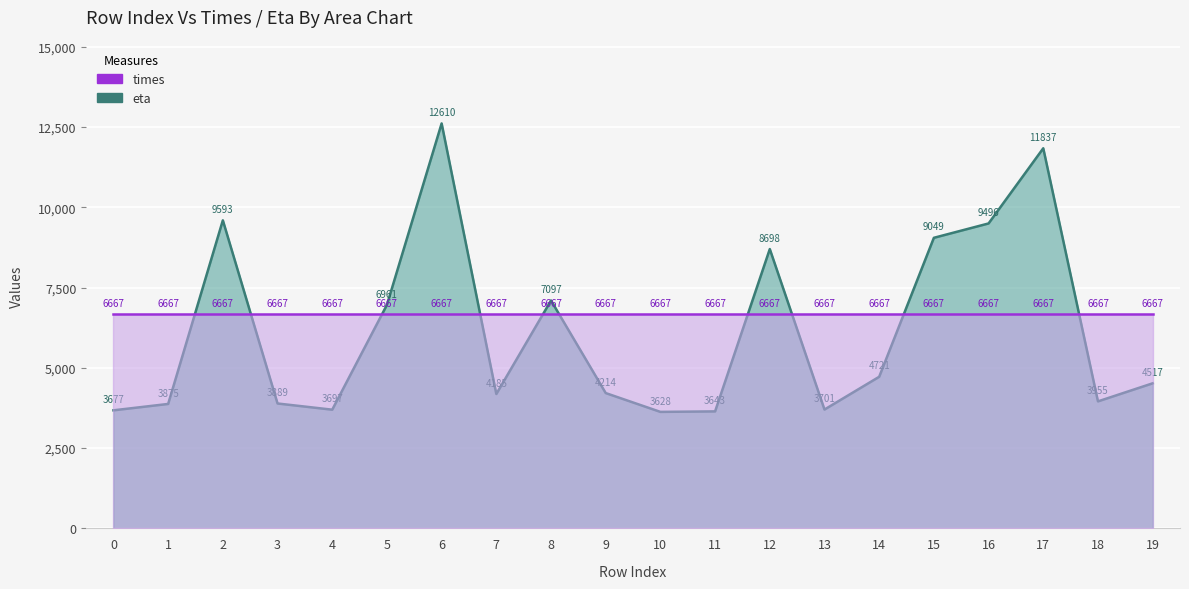

Reading left to right, extract all data points from this chart.

0=3676.7	1=3875.3	2=9593.4	3=3889.3	4=3696.5	5=6960.8	6=12610.0	7=4184.8	8=7096.8	9=4213.7	10=3627.7	11=3643.5	12=8698.3	13=3701.2	14=4720.7	15=9048.6	16=9495.8	17=11836.7	18=3955.2	19=4517.4